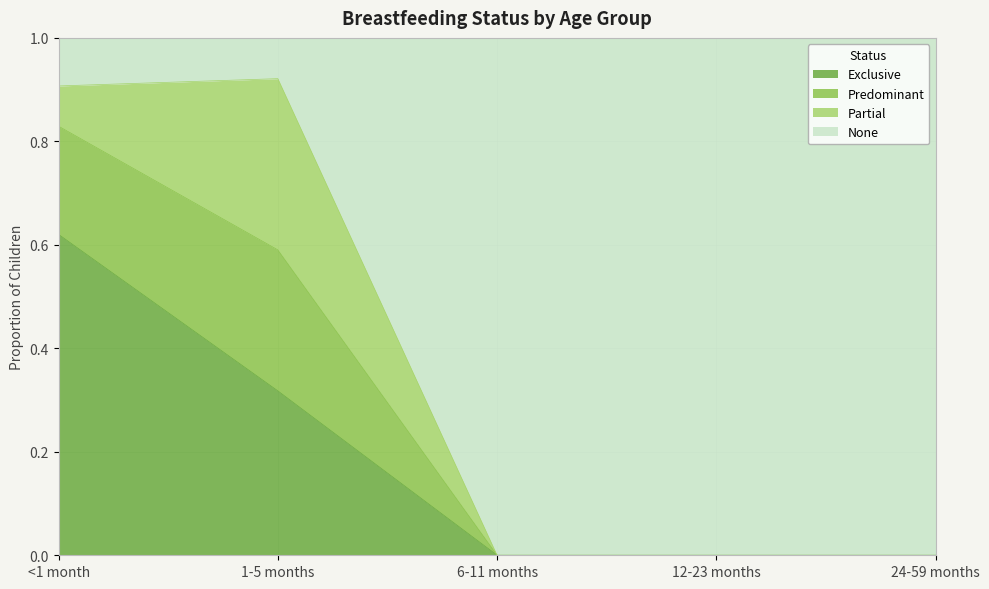

Which category has the highest value across all series?

1-5 months